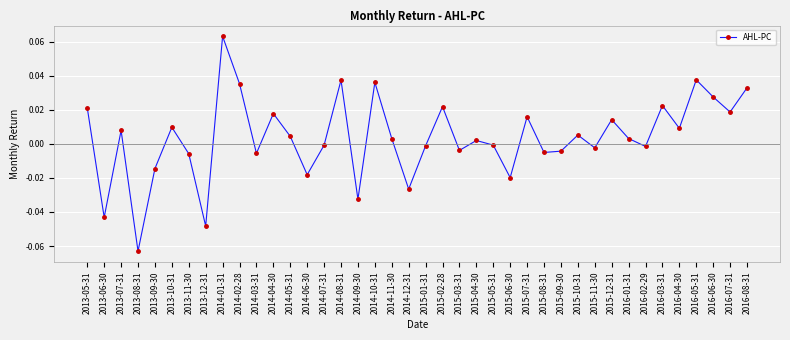

True or false: the data has more than 2 interior local peaks.

True